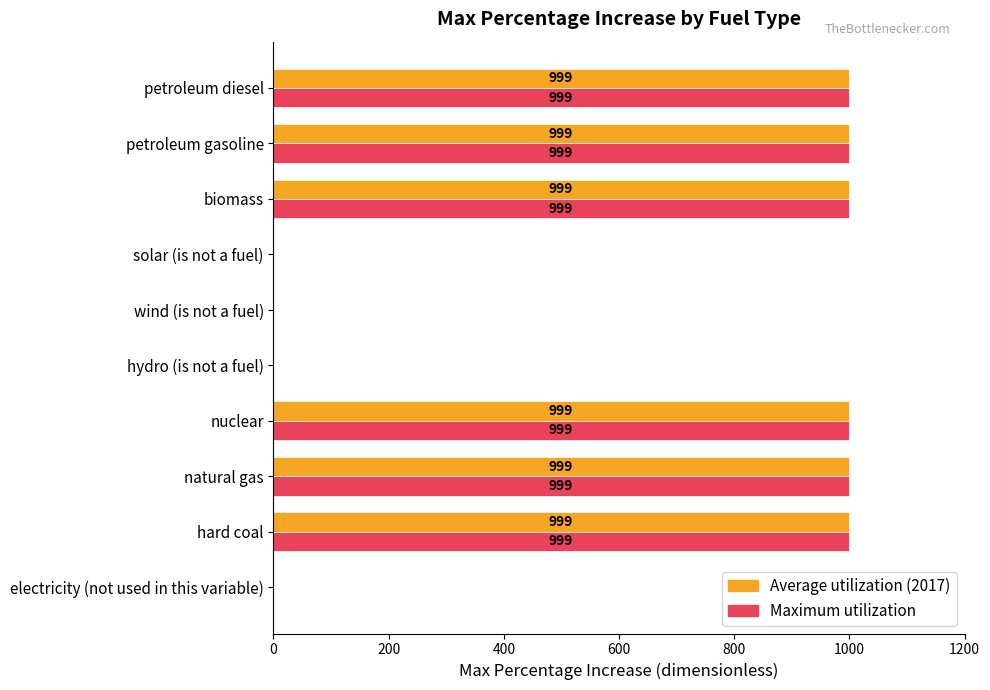

What is the average value of the Maximum utilization series?

599